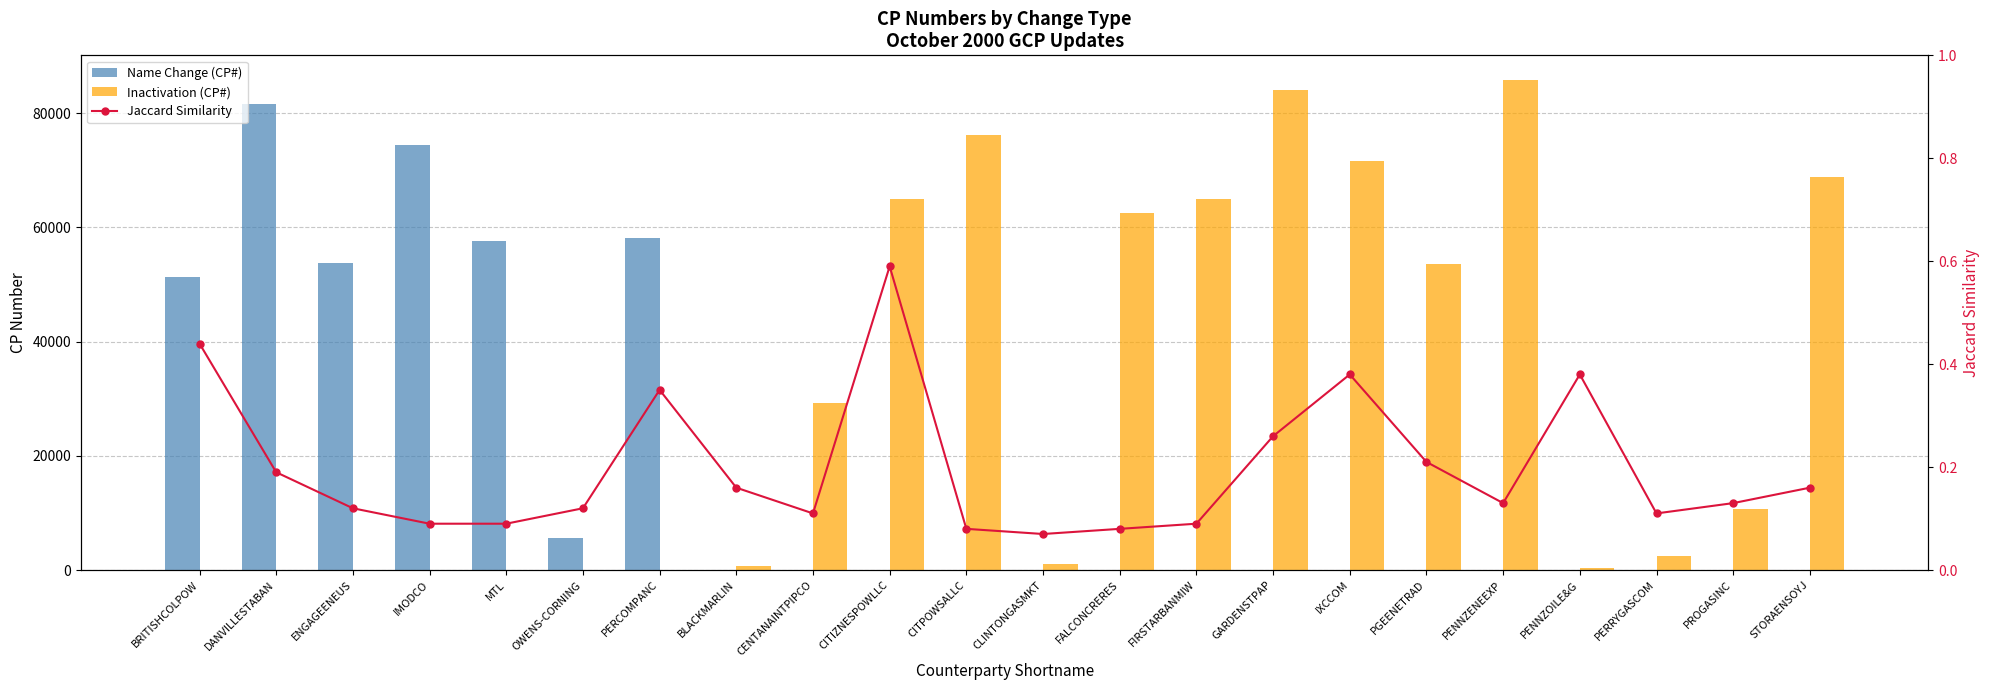

Are the bars horizontal?

No